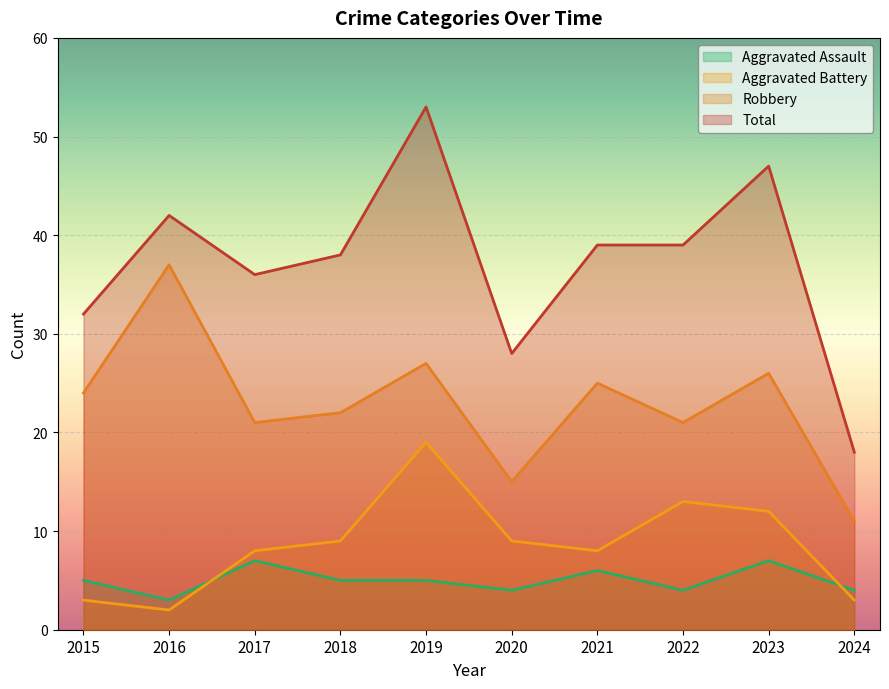

At how many categories does at least one series exceed 12?

10